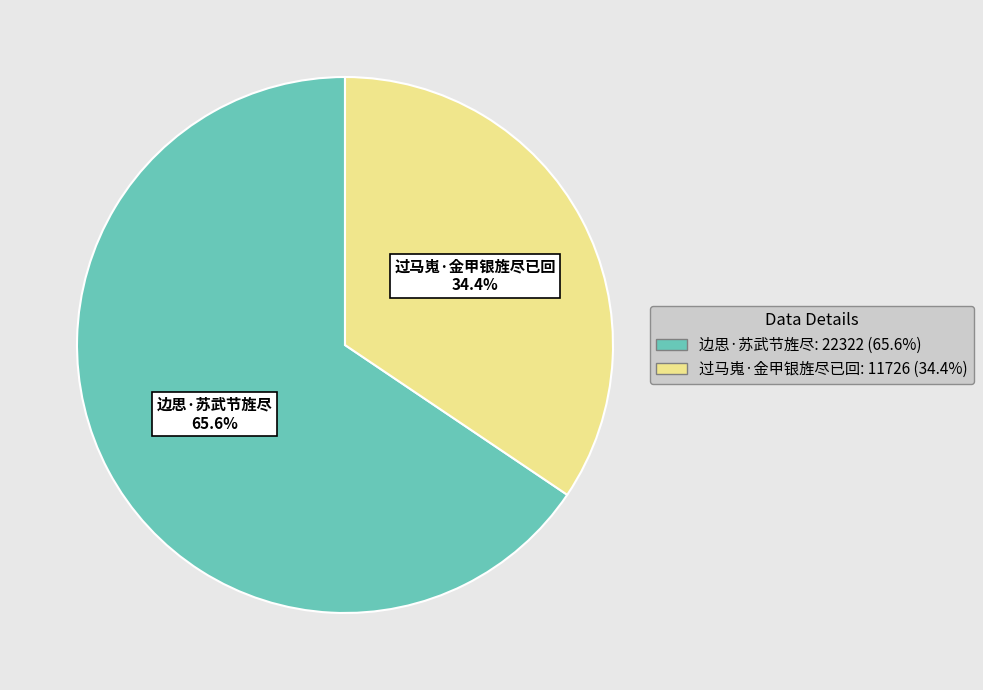

To the nearest percent, what is the difference between the largest and smallest slice percentages?

31%